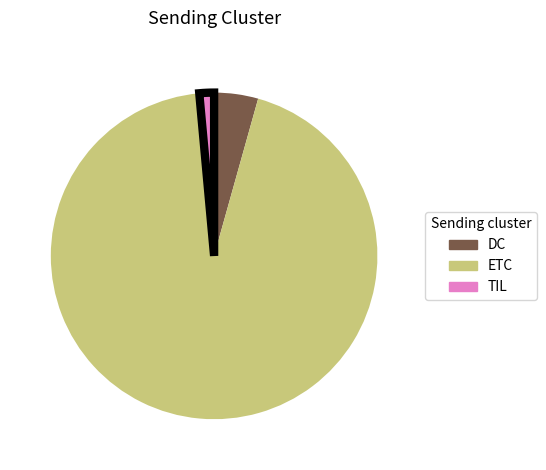

What is the smallest slice in the pie chart?

TIL